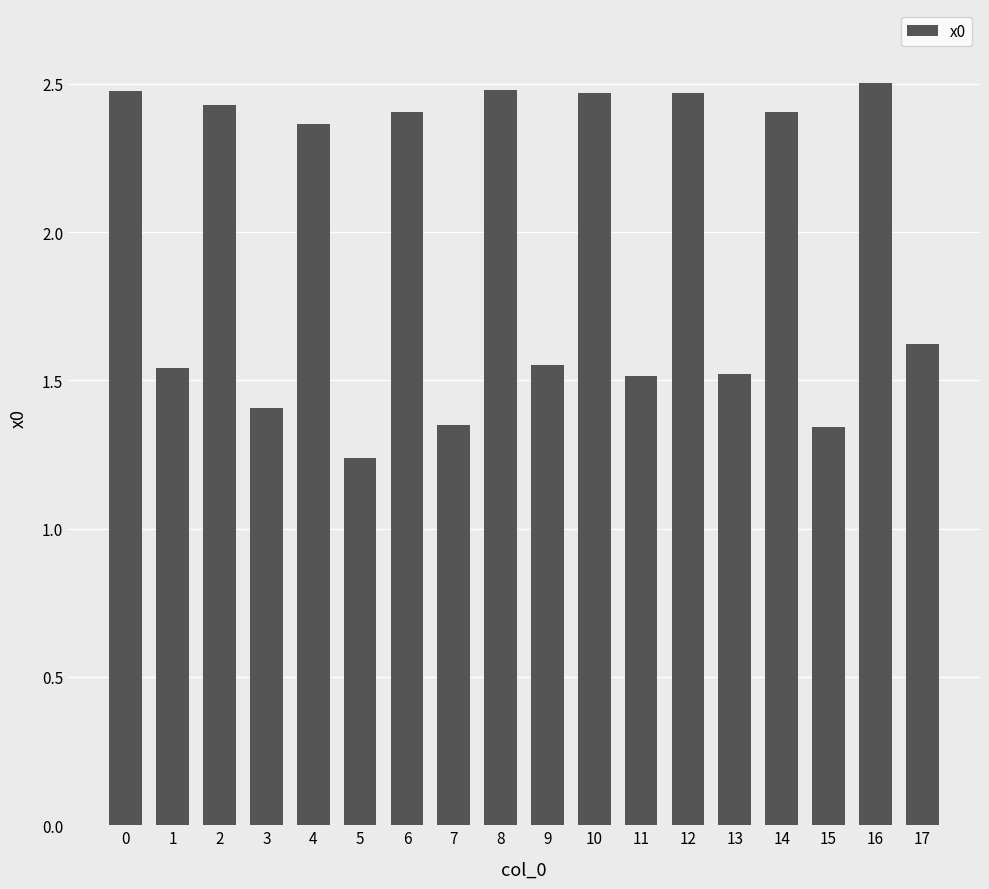

True or false: the data shows 2.6 at 9.

False